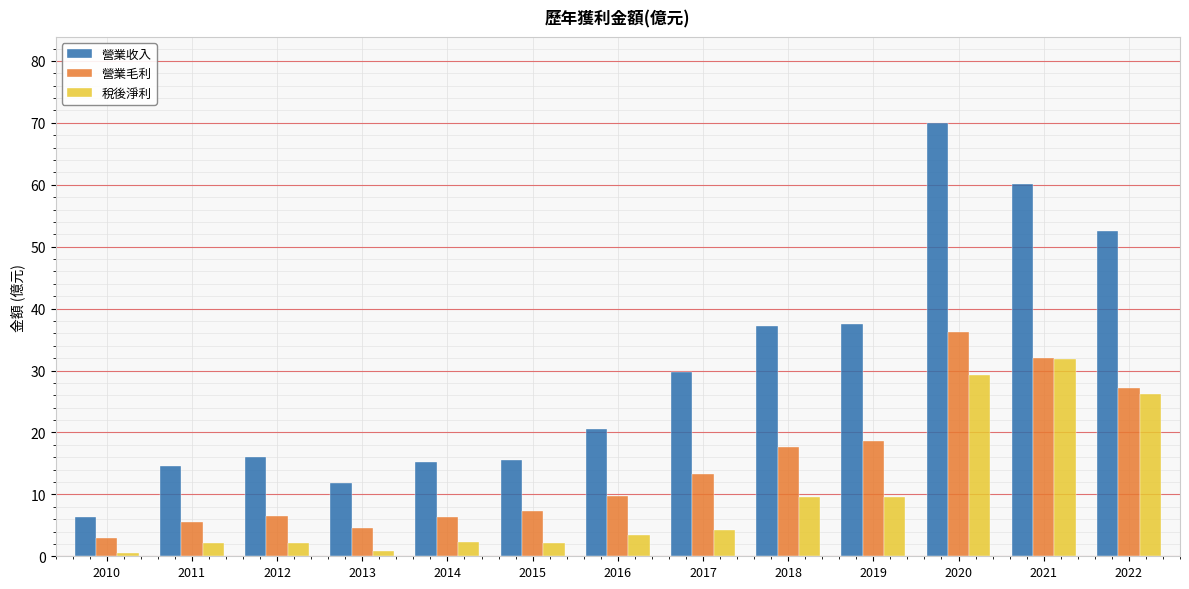

What is the smallest value displayed?

0.5